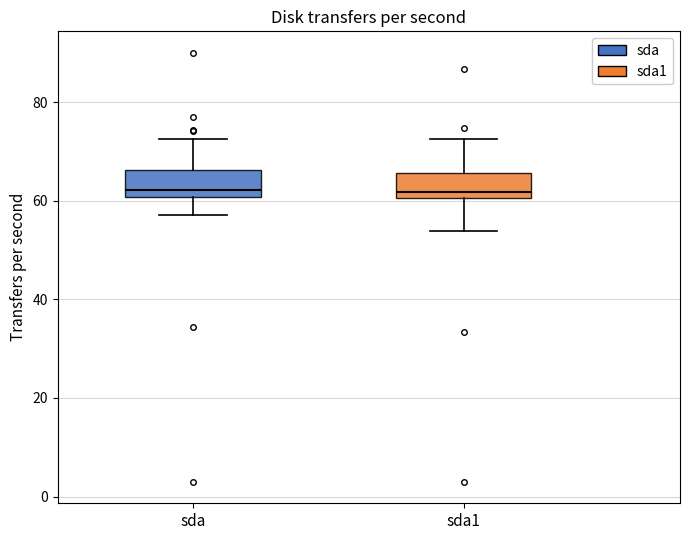

Where is the upper edge of the box for sda on the y-axis? The values are not printed on the chart, so give them approximately, as read against the axis.

66